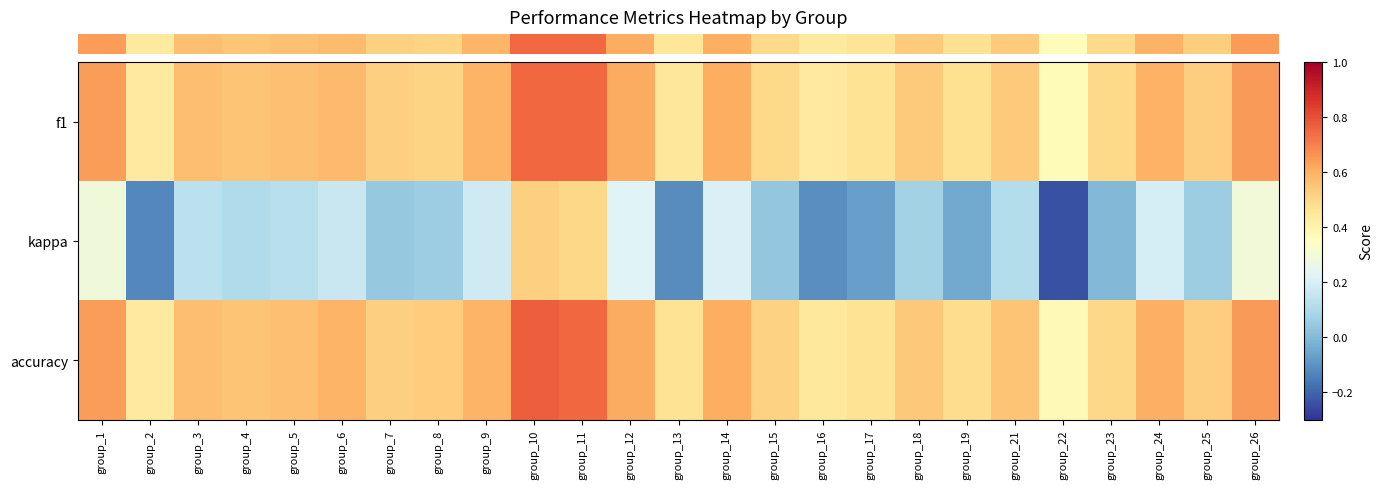

Reading right to left, extract all data points from this chart.

row_0: group_26=0.6	group_25=0.5	group_24=0.6	group_23=0.5	group_22=0.4	group_21=0.5	group_19=0.5	group_18=0.5	group_17=0.5	group_16=0.4	group_15=0.5	group_14=0.6	group_13=0.4	group_12=0.6	group_11=0.8	group_10=0.8	group_9=0.6	group_8=0.5	group_7=0.5	group_6=0.6	group_5=0.6	group_4=0.6	group_3=0.6	group_2=0.4	group_1=0.6
row_1: group_26=0.3	group_25=0.1	group_24=0.2	group_23=-0.0	group_22=-0.2	group_21=0.1	group_19=-0.0	group_18=0.1	group_17=-0.1	group_16=-0.1	group_15=0.0	group_14=0.2	group_13=-0.1	group_12=0.2	group_11=0.5	group_10=0.5	group_9=0.2	group_8=0.1	group_7=0.0	group_6=0.2	group_5=0.1	group_4=0.1	group_3=0.1	group_2=-0.1	group_1=0.3
row_2: group_26=0.6	group_25=0.5	group_24=0.6	group_23=0.5	group_22=0.4	group_21=0.6	group_19=0.5	group_18=0.5	group_17=0.5	group_16=0.4	group_15=0.5	group_14=0.6	group_13=0.5	group_12=0.6	group_11=0.8	group_10=0.8	group_9=0.6	group_8=0.5	group_7=0.5	group_6=0.6	group_5=0.6	group_4=0.6	group_3=0.6	group_2=0.4	group_1=0.6